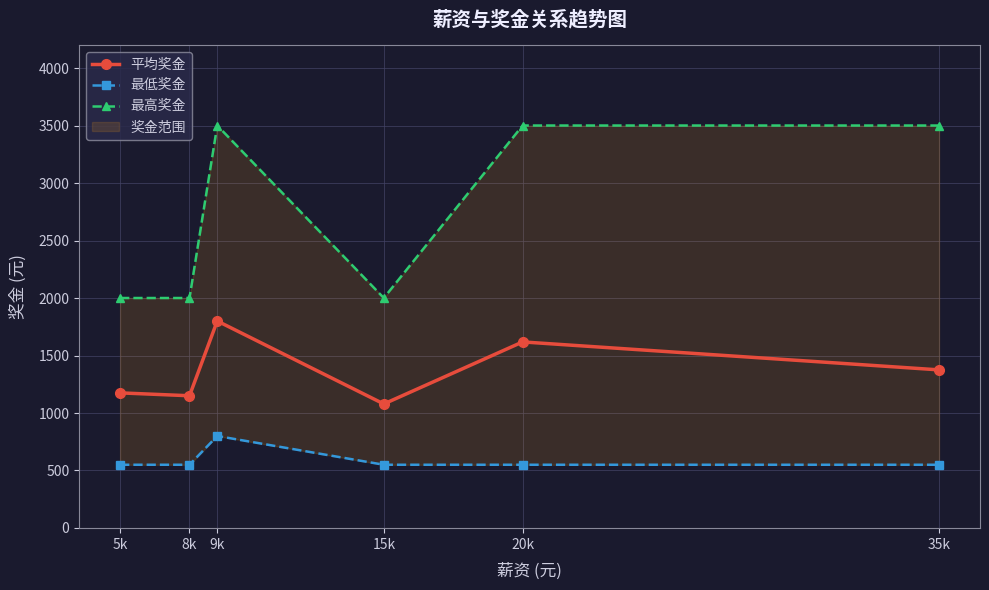

What is the minimum value for 平均奖金?

1078.6